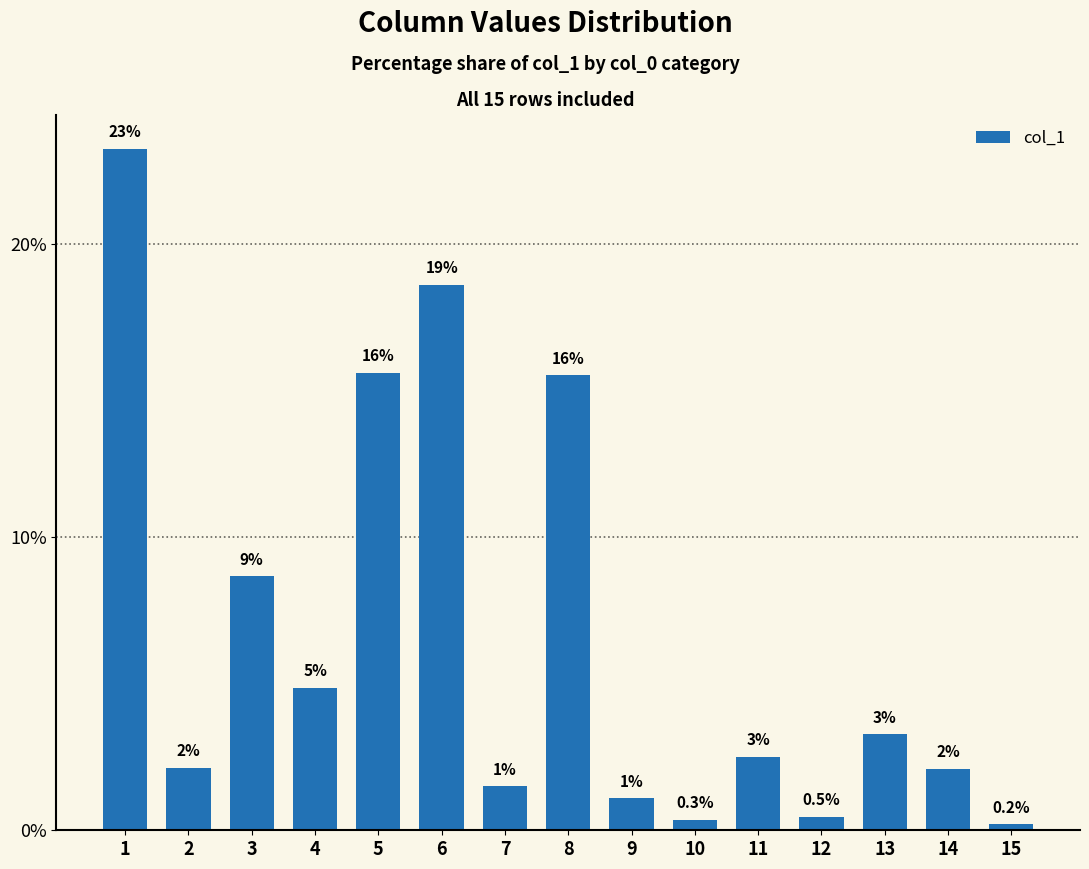

Between 13 and 9, which is larger?

13